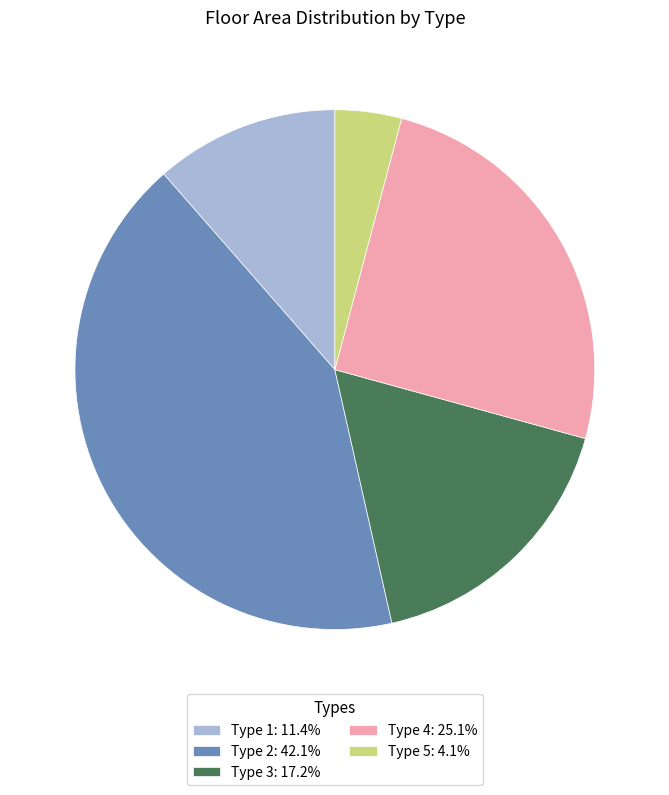

How many slices are in this pie chart?

5